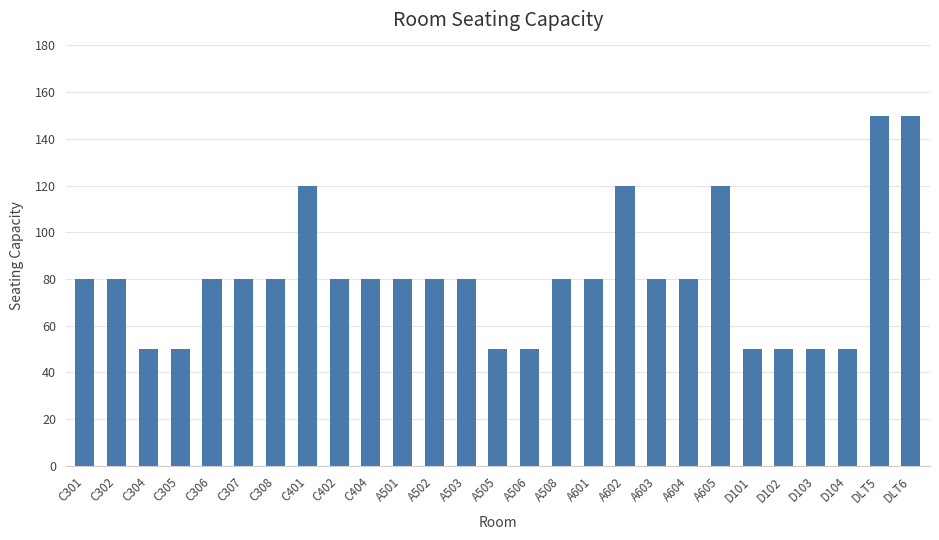

What is the smallest value displayed?

50